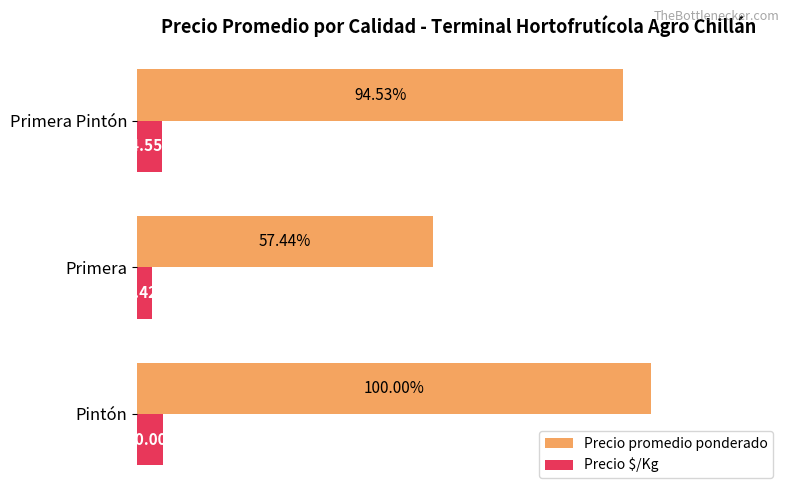

What are all the series names shown in the legend?

Precio promedio ponderado, Precio $/Kg